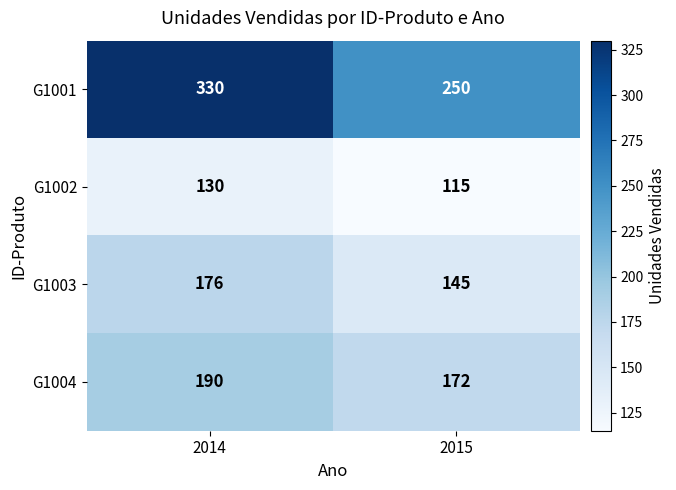

Rank the series at 2014 from lowest to highest value.

G1002, G1003, G1004, G1001